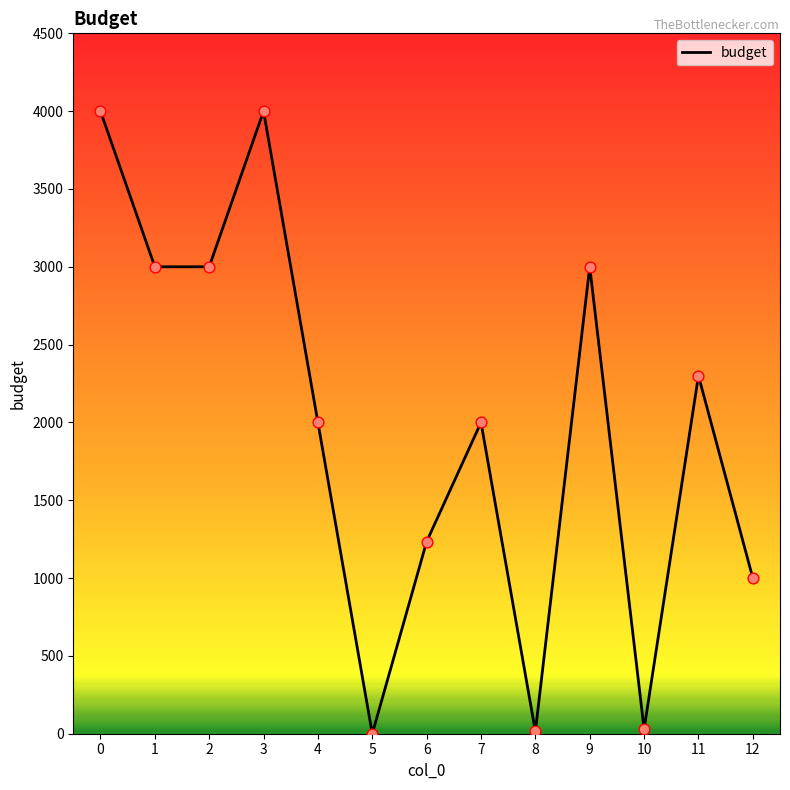

Between 4 and 2, which is larger?

2